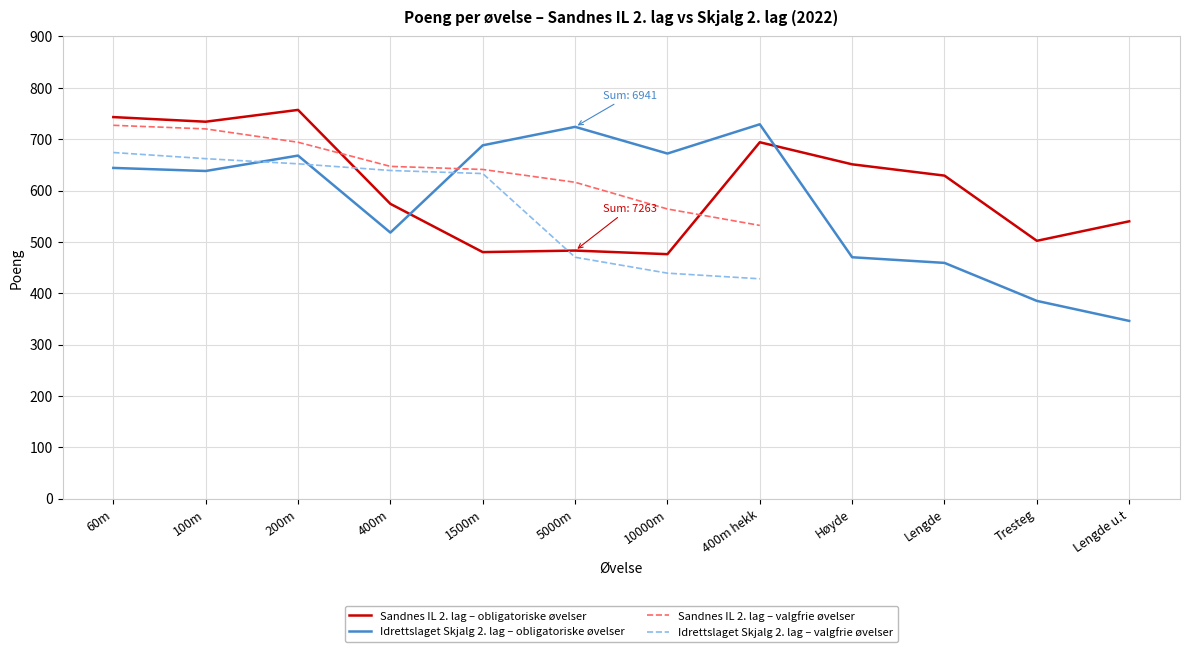

Reading left to right, what are all the values shown in this chart?

60m=743	100m=734	200m=757	400m=574	1500m=480	5000m=483	10000m=476	400m hekk=694	Høyde=651	Lengde=629	Tresteg=502	Lengde u.t=540